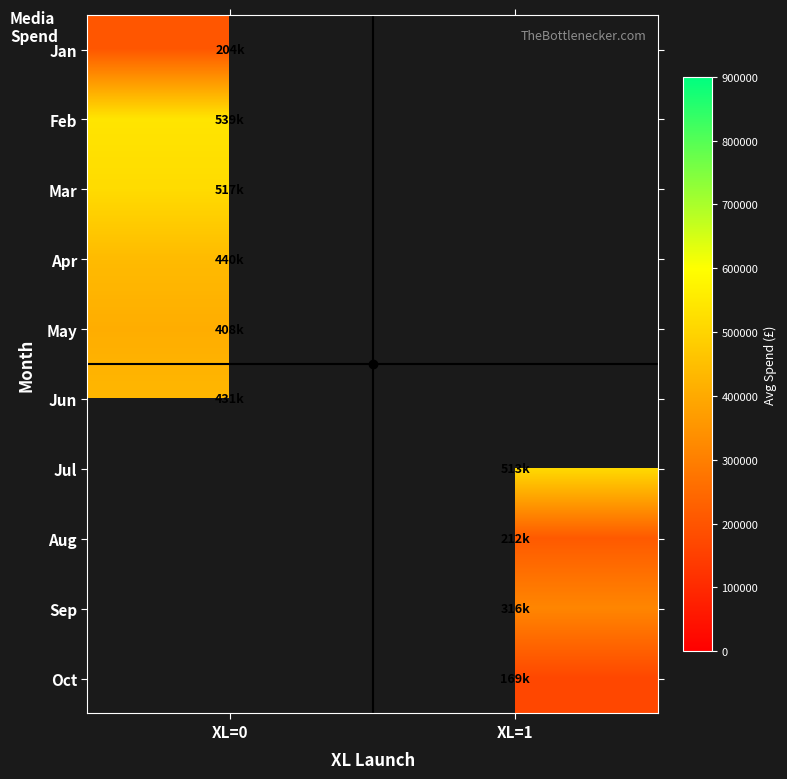

At how many categories does at least one series exceed 228308?

2